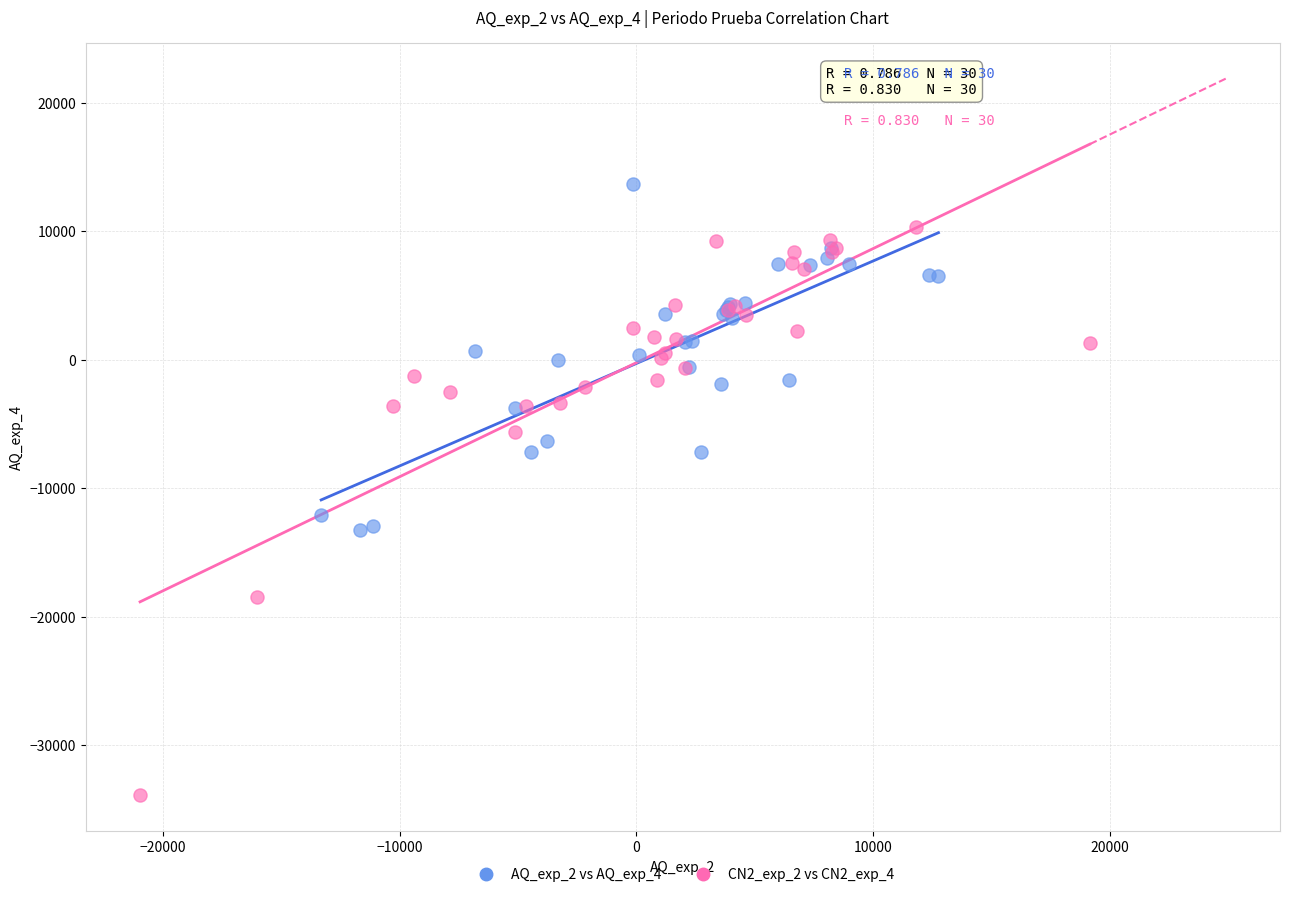

Which series has the widest spread of Y values?

CN2_exp_2 vs CN2_exp_4